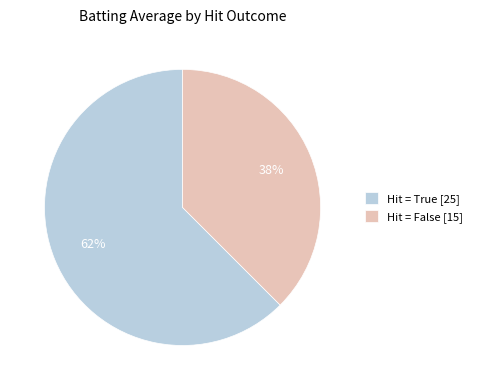

Rank the categories by value from highest to lowest.

Hit = True [25], Hit = False [15]